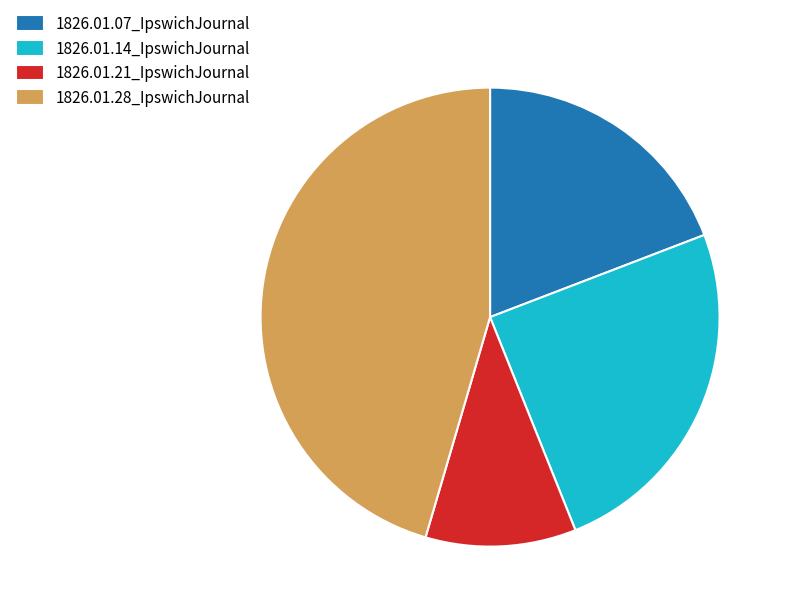

Is there a majority slice in this chart?

No